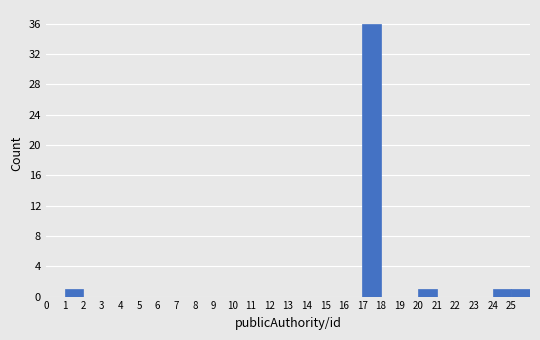

Reading left to right, list every bar in this chart as the range it spans on the x-axis followed by its height. The values are not printed on the chart, so give them approximately, as read against the axis.

0 to 1: 0
1 to 2: 1
2 to 3: 0
3 to 4: 0
4 to 5: 0
5 to 6: 0
6 to 7: 0
7 to 8: 0
8 to 9: 0
9 to 10: 0
10 to 11: 0
11 to 12: 0
12 to 13: 0
13 to 14: 0
14 to 15: 0
15 to 16: 0
16 to 17: 0
17 to 18: 36
18 to 19: 0
19 to 20: 0
20 to 21: 1
21 to 22: 0
22 to 23: 0
23 to 24: 0
24 to 25: 1
25 to 26: 1